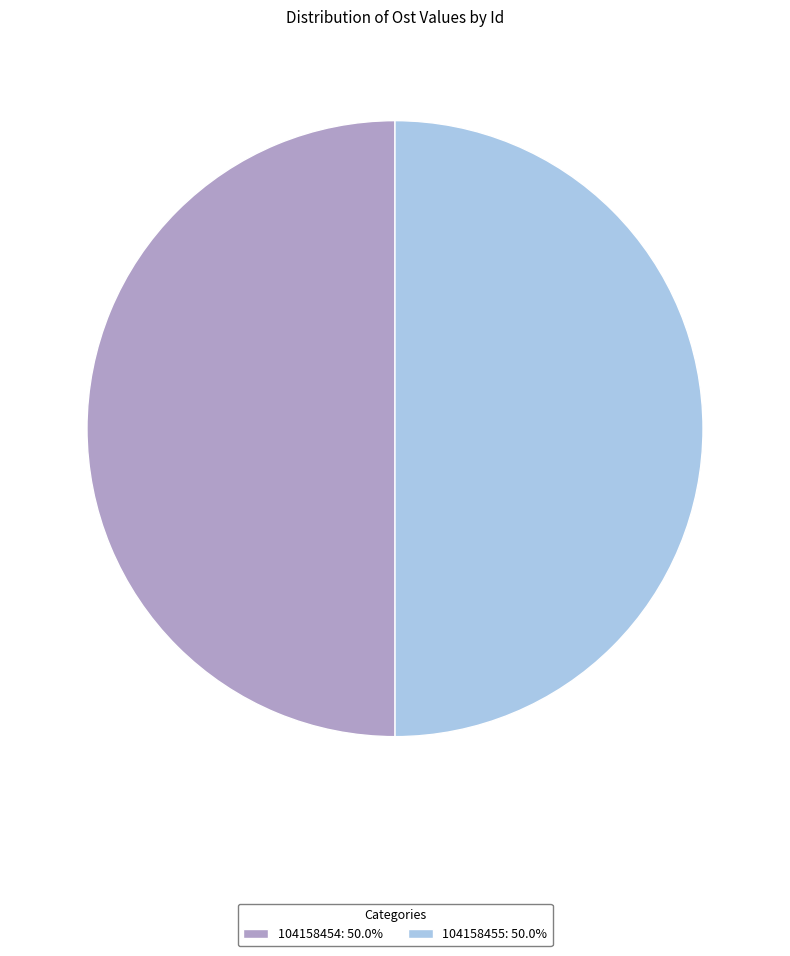

Is the sum of 104158454 and 104158455 greater than half?

Yes